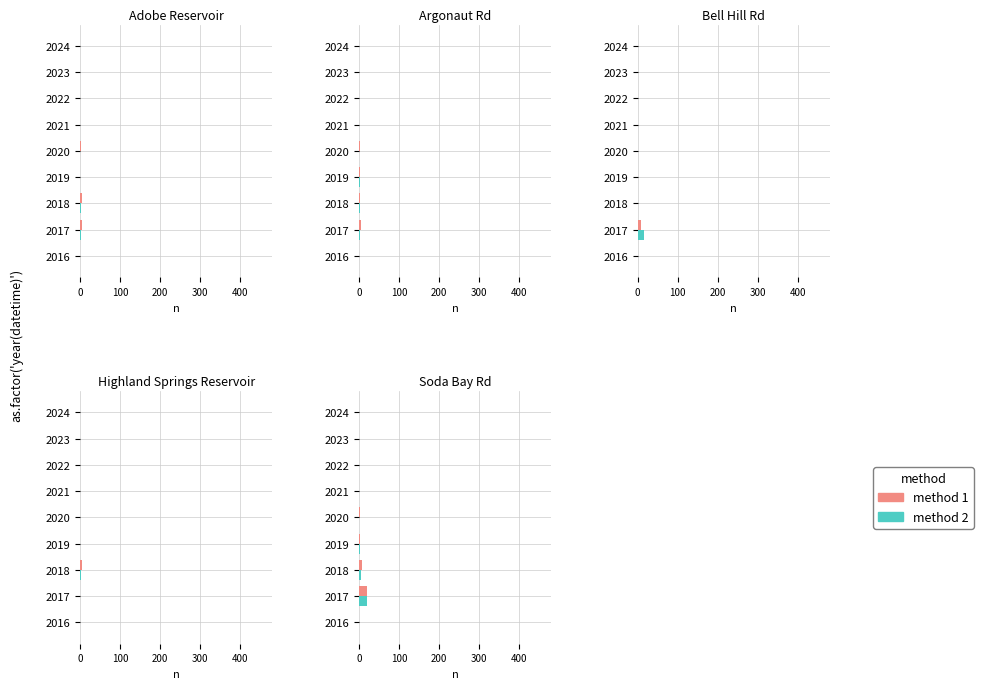

What is the label of the 7th bar from the right?

200